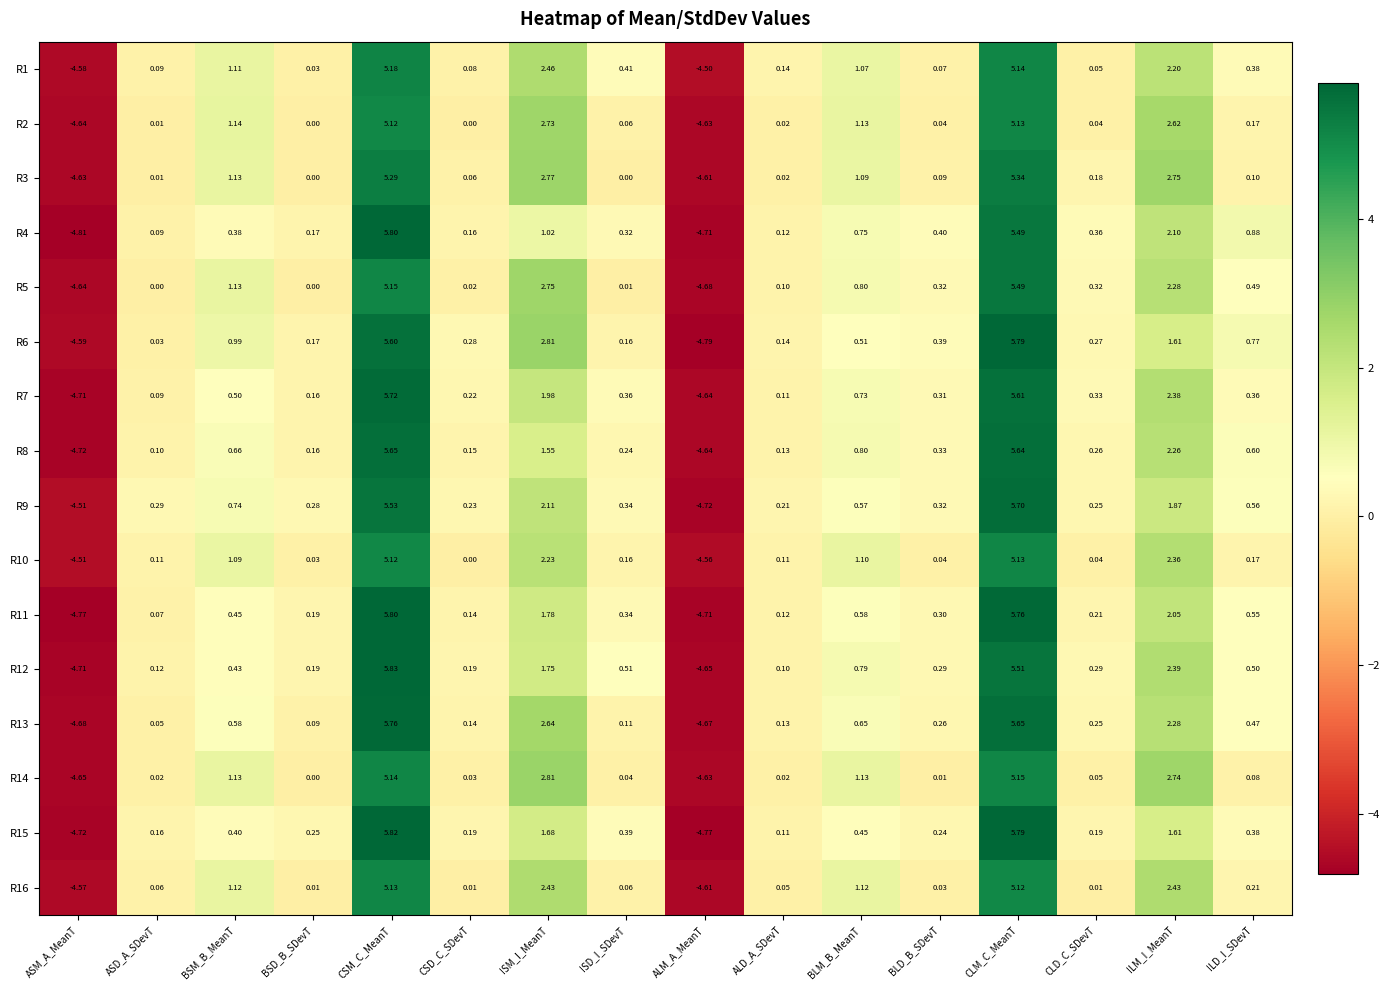

At which category is the sum across all series the highest?

CSM_C_MeanT